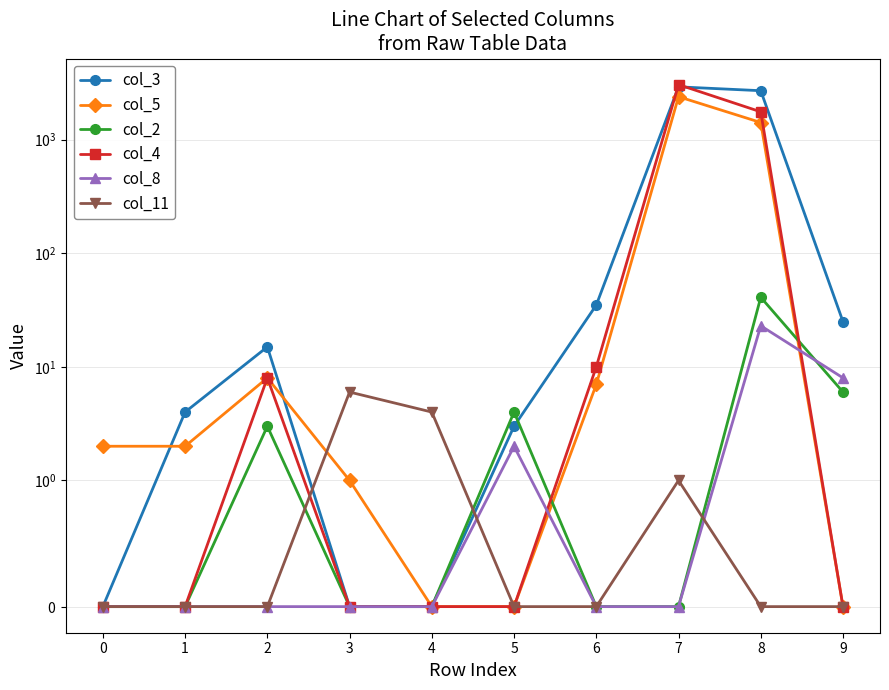

List the series in order of their peak value, lowest first.

col_11, col_8, col_2, col_5, col_3, col_4